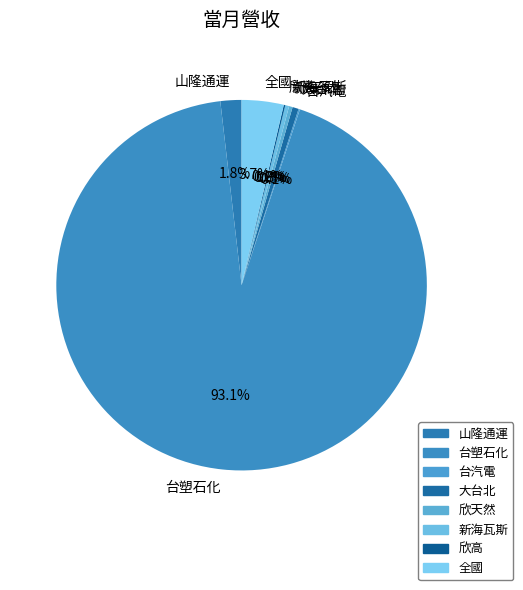

What percentage is the 山隆通運 slice, to the nearest percent?

2%